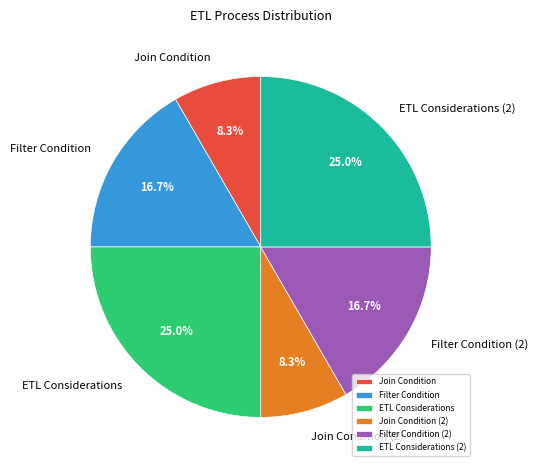

How many slices are in this pie chart?

6